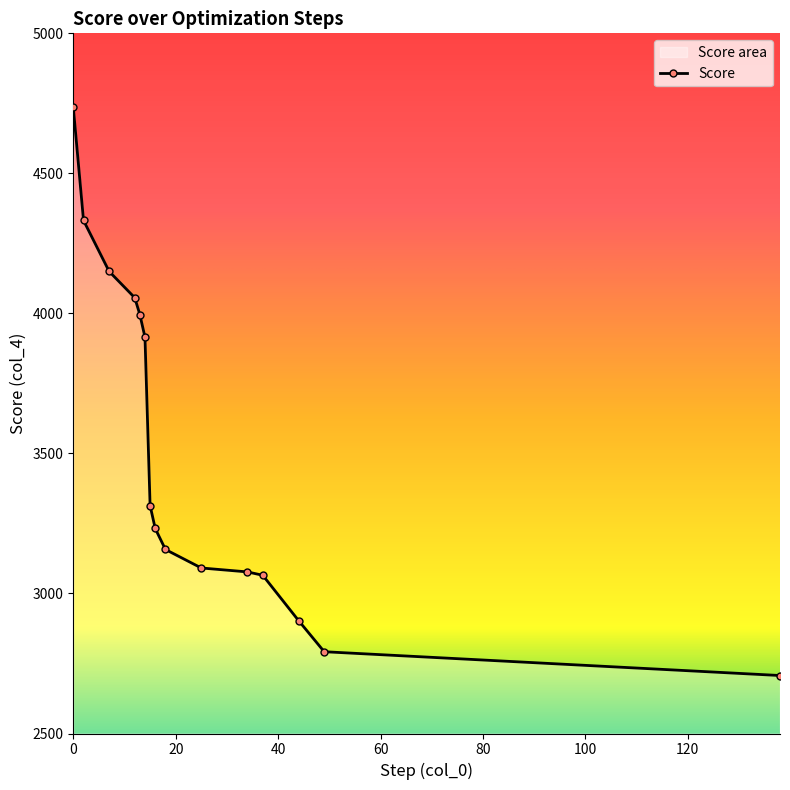

What is the sum of the values at 18 and 14?

7072